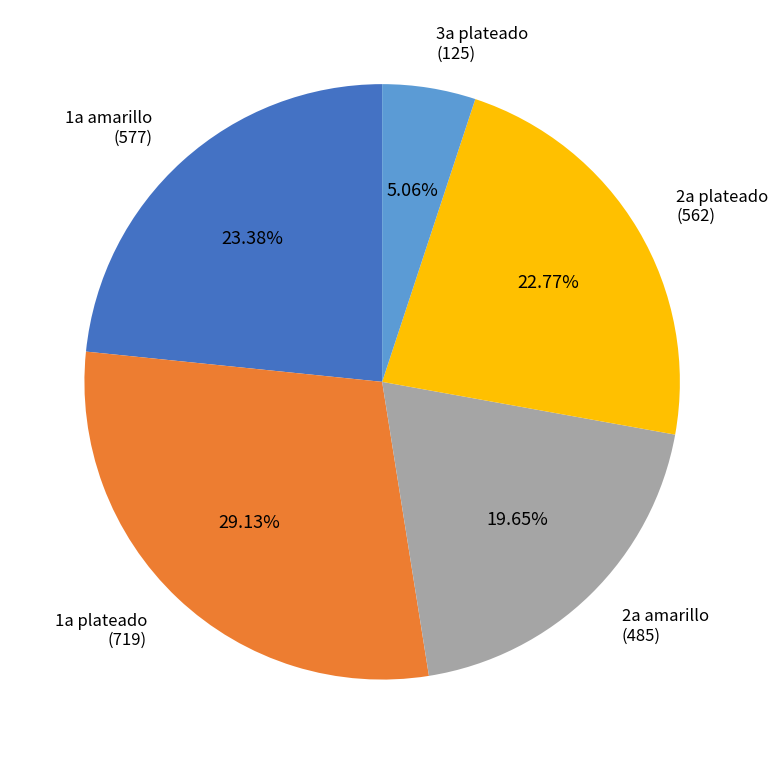

Is there a majority slice in this chart?

No